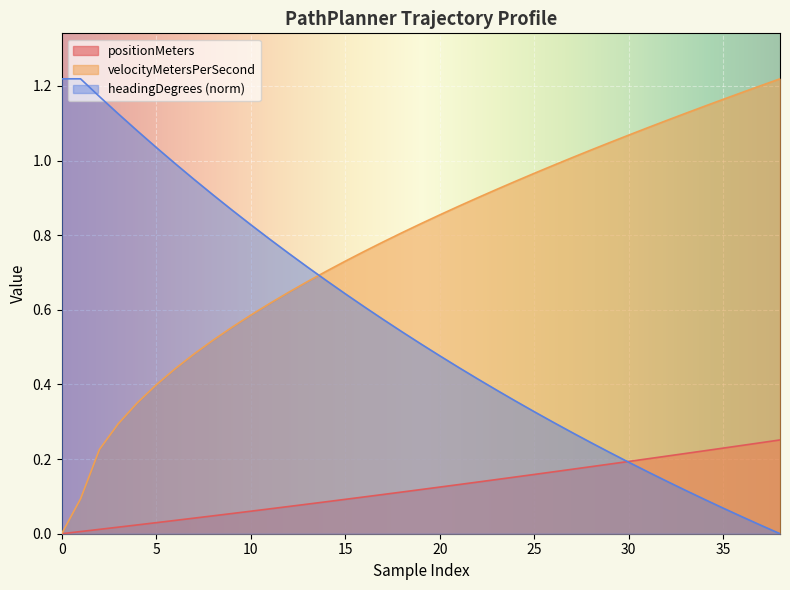

What is the difference between the second highest and second lowest values in the velocityMetersPerSecond series?

1.1